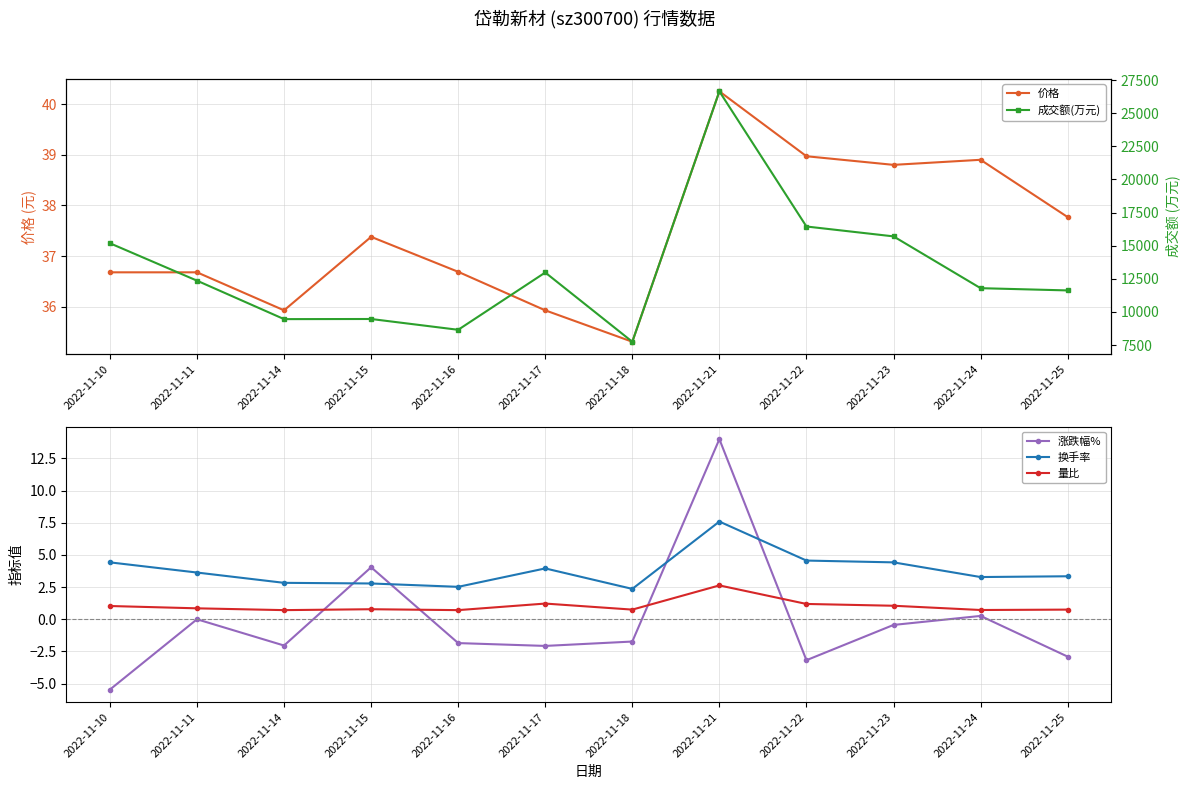

At which label does 成交额(万元) reach its peak?

2022-11-21